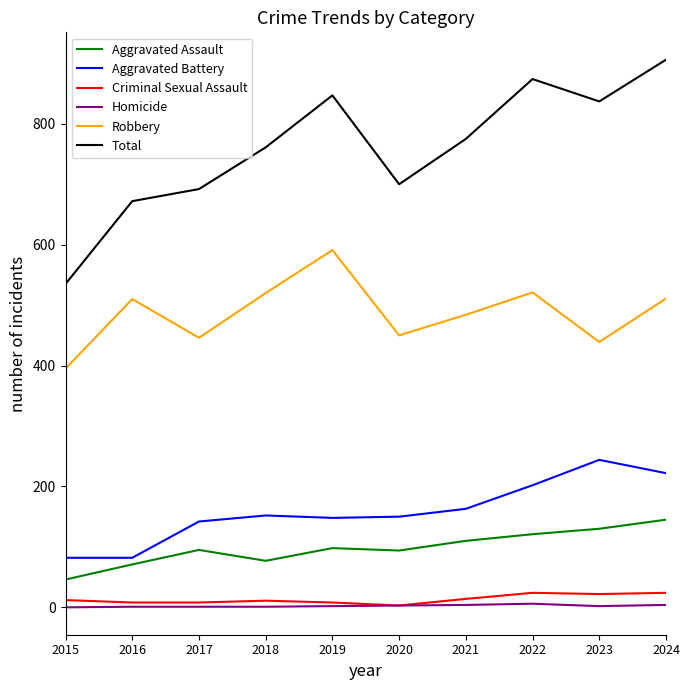

True or false: Criminal Sexual Assault and Aggravated Battery intersect in this chart.

False